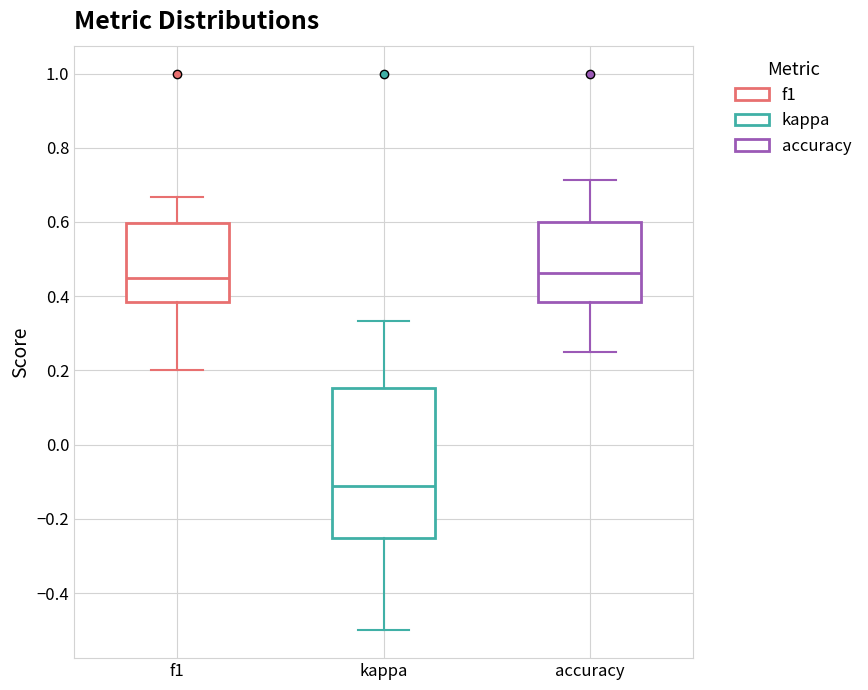

Where does the median line of the box for accuracy sit on the y-axis? The values are not printed on the chart, so give them approximately, as read against the axis.

0.46